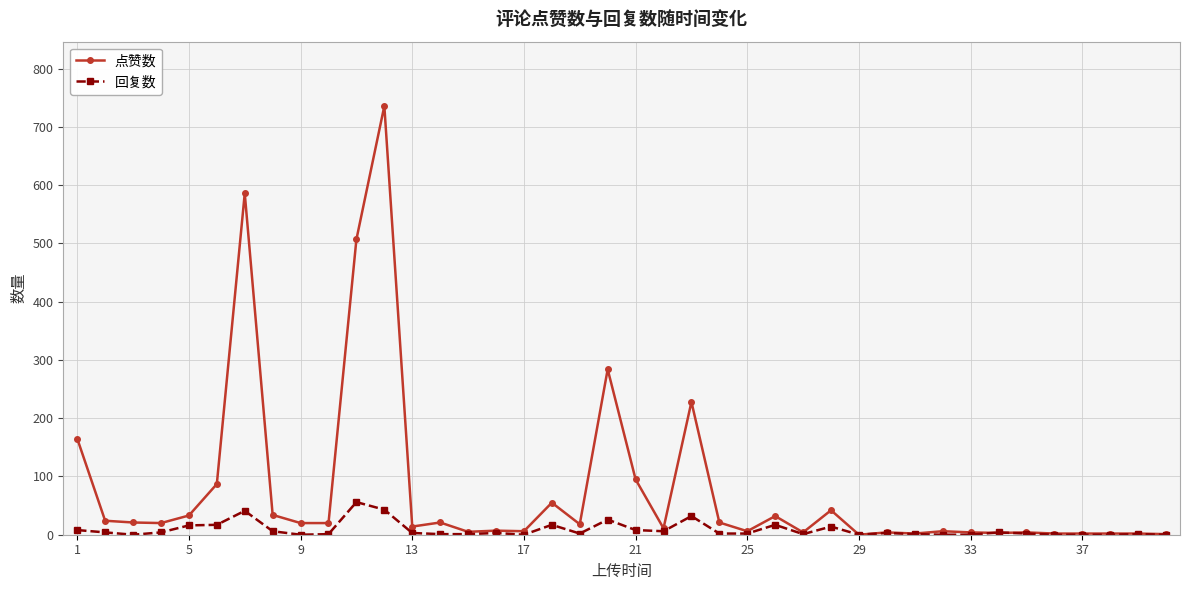

At how many categories does at least one series exceed 68?

8